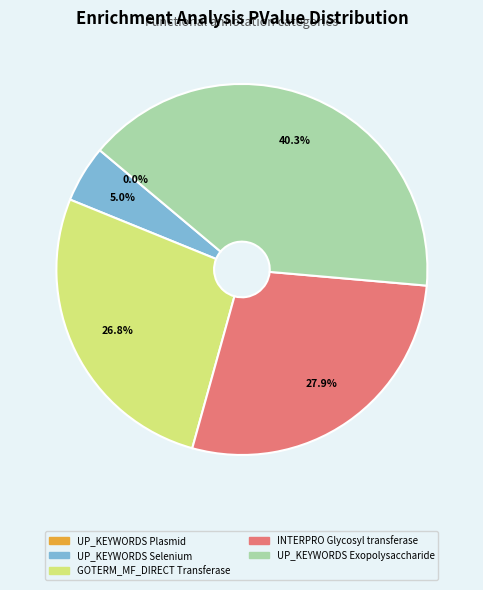

What portion of the pie excludes GOTERM_MF_DIRECT Transferase?

73.2%